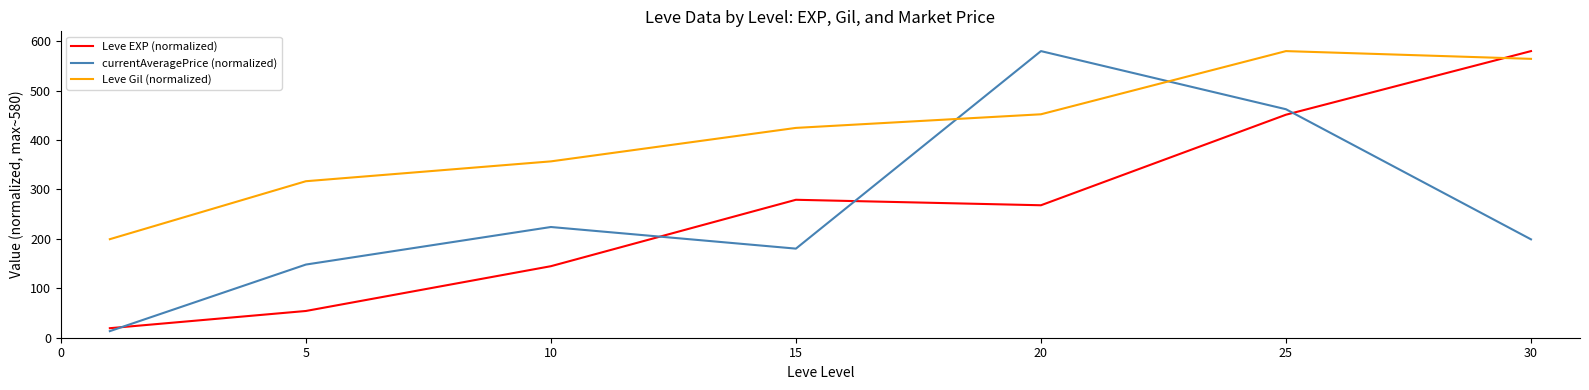

Count the number of categories in the chart.

7